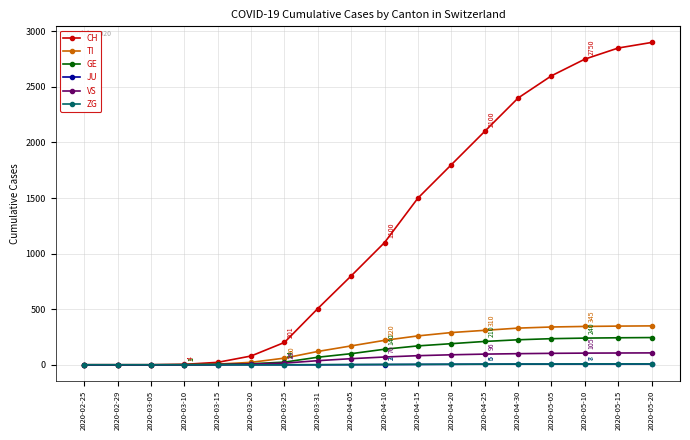

Between 2020-03-05 and 2020-05-05, which series saw the biggest shift?

CH